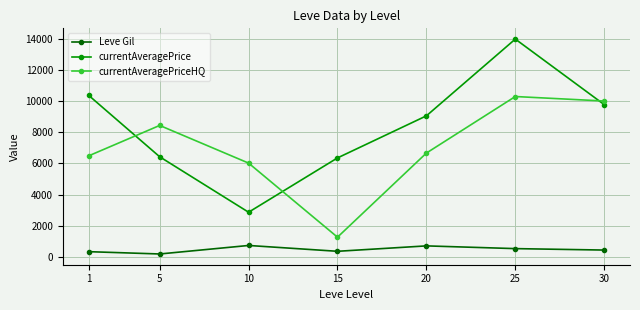

Which series has the widest spread of values?

currentAveragePrice